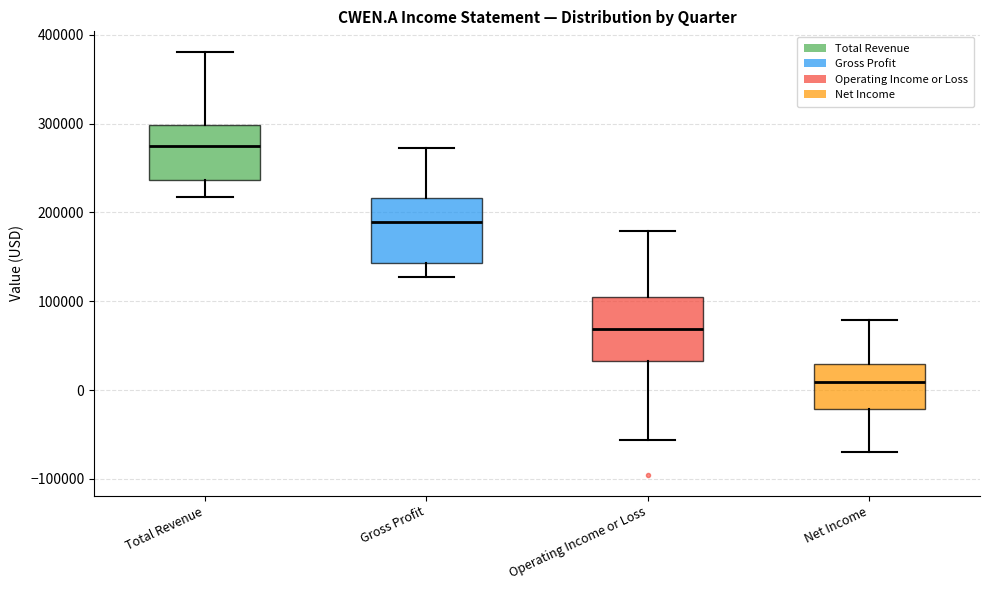

Reading left to right, transcribe this box plot: for each box, give where its median line is, the range the box spans, and where its two whiskers end, as read against the y-axis. The values are not printed on the chart, so give them approximately, as read against the axis.

Total Revenue: median 270000, box 240000 to 300000, whiskers 220000 to 380000
Gross Profit: median 190000, box 140000 to 220000, whiskers 130000 to 270000
Operating Income or Loss: median 70000, box 30000 to 100000, whiskers -60000 to 180000
Net Income: median 10000, box -20000 to 30000, whiskers -70000 to 80000